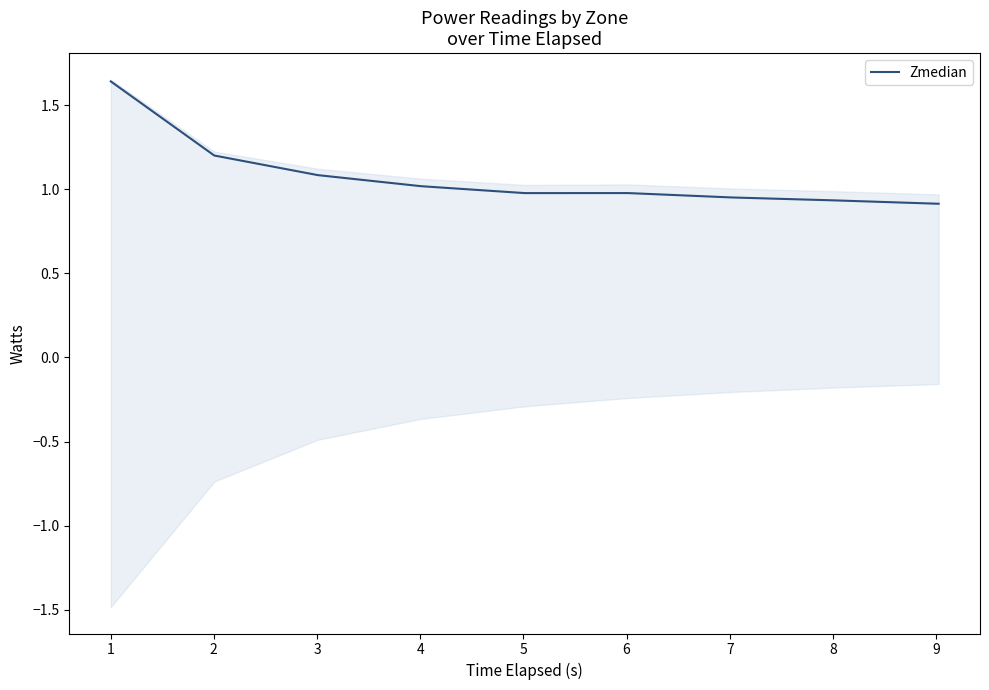

Is it true that the value at 5 is 0.5?

False